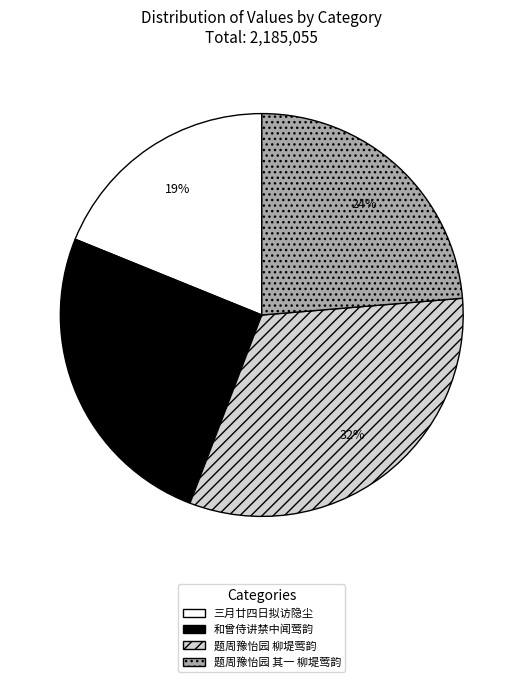

To the nearest percent, what is the combined percentage of 题周豫怡园 柳堤莺韵 and 题周豫怡园 其一 柳堤莺韵?

56%